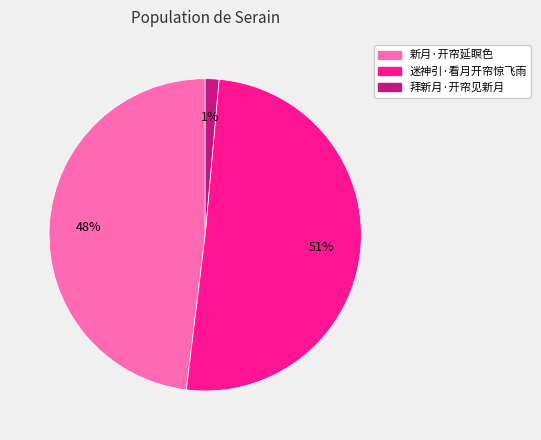

Which category has the biggest portion of the pie?

迷神引·看月开帘惊飞雨